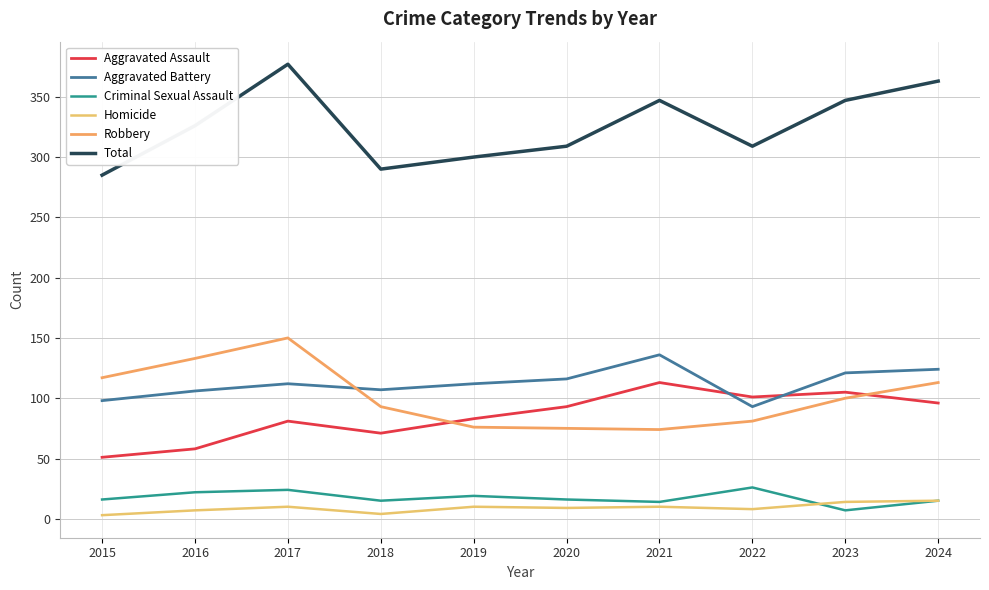

At which category does the chart reach its peak across all series?

2017